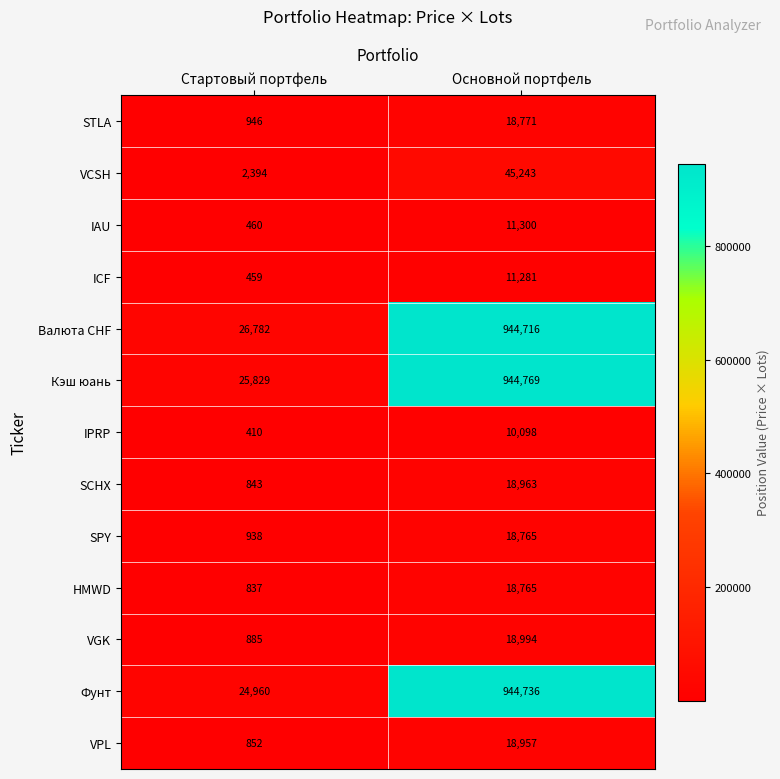

The VPL series shows 852 at Стартовый портфель. True or false?

True